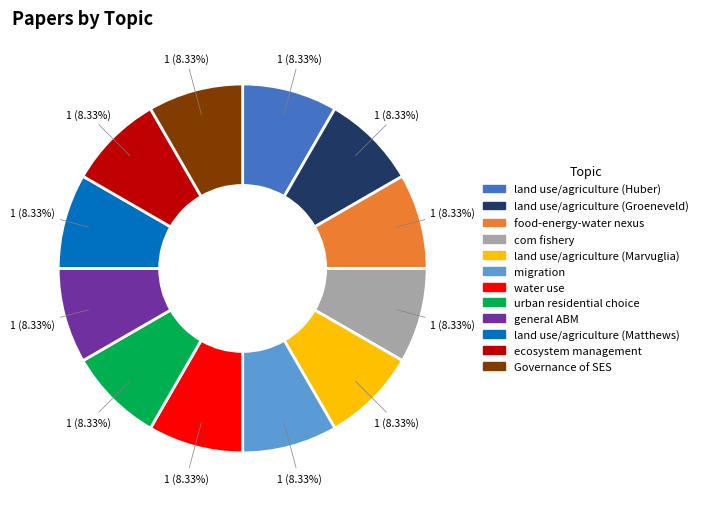

Does any single category account for the majority?

No